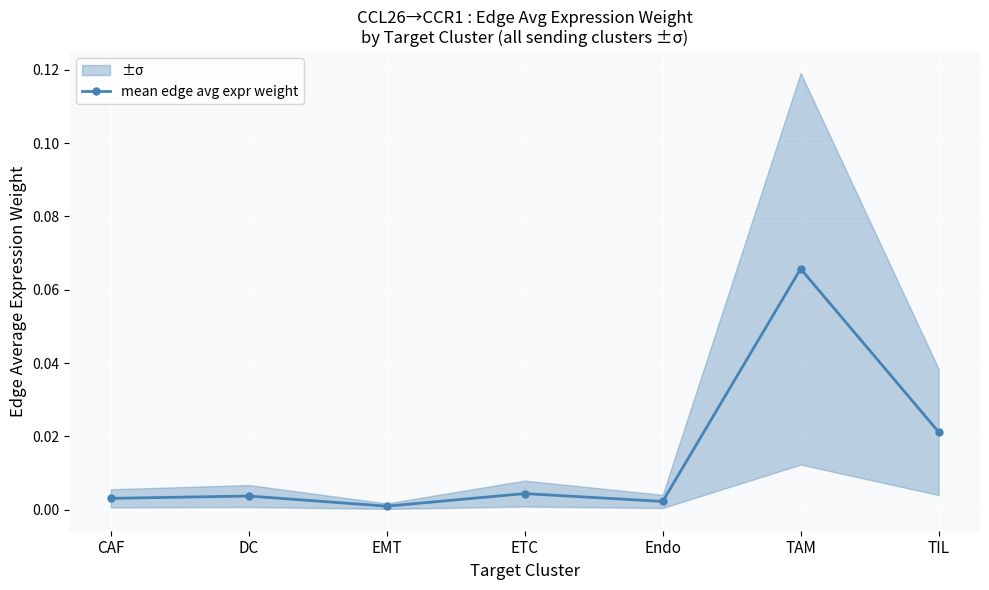

Rank the categories by value from highest to lowest.

TAM, TIL, ETC, DC, CAF, Endo, EMT